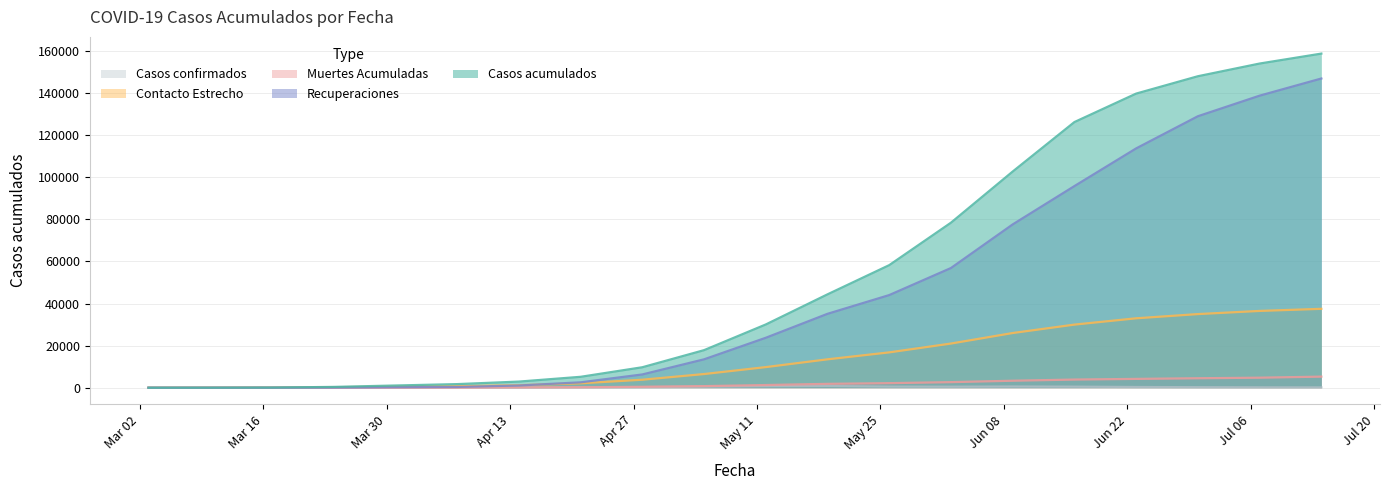

Reading right to left, extract all data points from this chart.

Casos acumulados: 158819	154092	148058	139810	126281	102765	78447	58269	44389	30064	17855	9730	5186	2913	1715	1054	387	78	19	1
Recuperaciones: 146981	138820	129045	113754	95849	77628	56899	44040	35127	23739	13491	6308	2562	1066	358	248	63	18	0	0
Muertes Acumuladas: 5272	4768	4502	4195	3878	3323	2648	2168	1837	1275	761	461	213	147	60	28	6	2	1	0
Contacto Estrecho: 37500	36500	35000	33000	30000	26000	21000	16800	13500	9800	6500	3800	2100	1200	738	529	247	67	19	0
Casos confirmados: 153	186	254	344	501	571	486	527	812	718	507	298	230	103	87	88	86	13	2	1